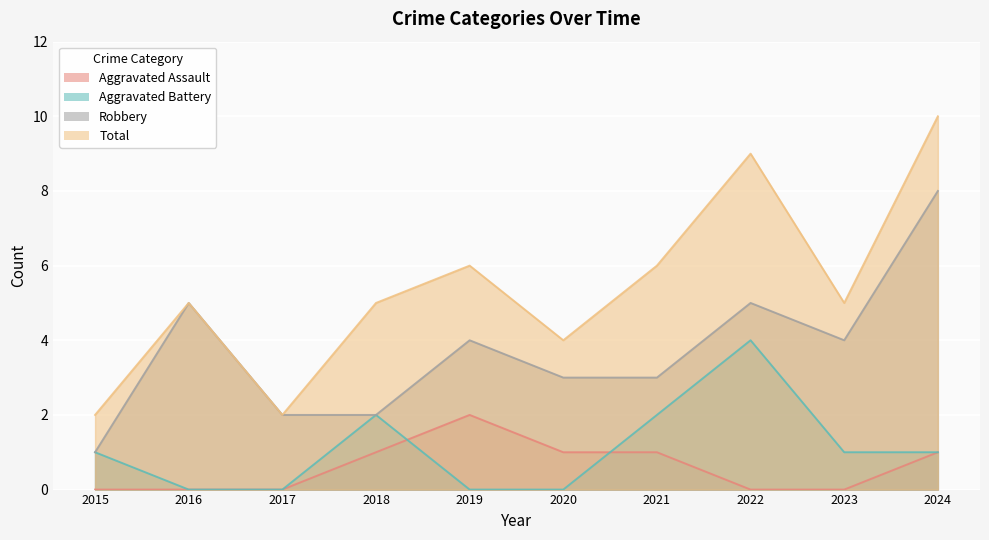

At which label does Robbery first exceed 4?

2016